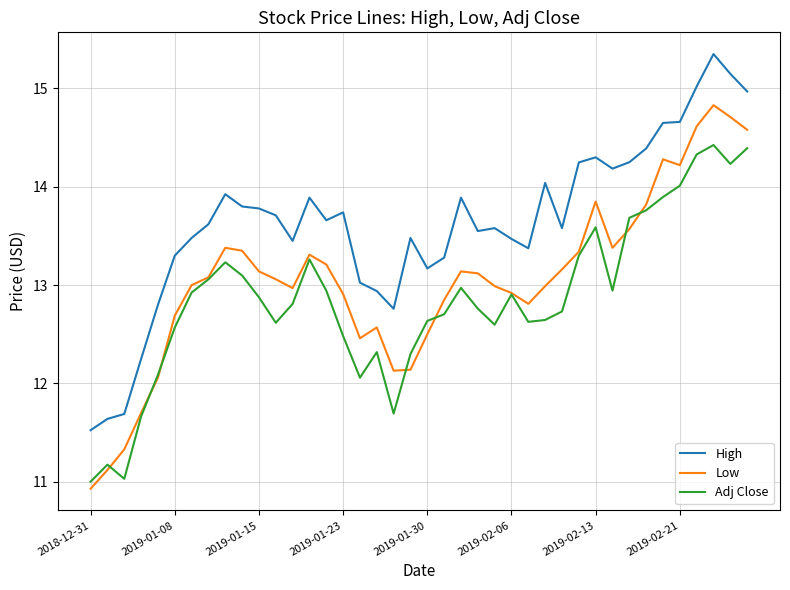

Rank the series by their average value, from lowest to highest.

Adj Close, Low, High